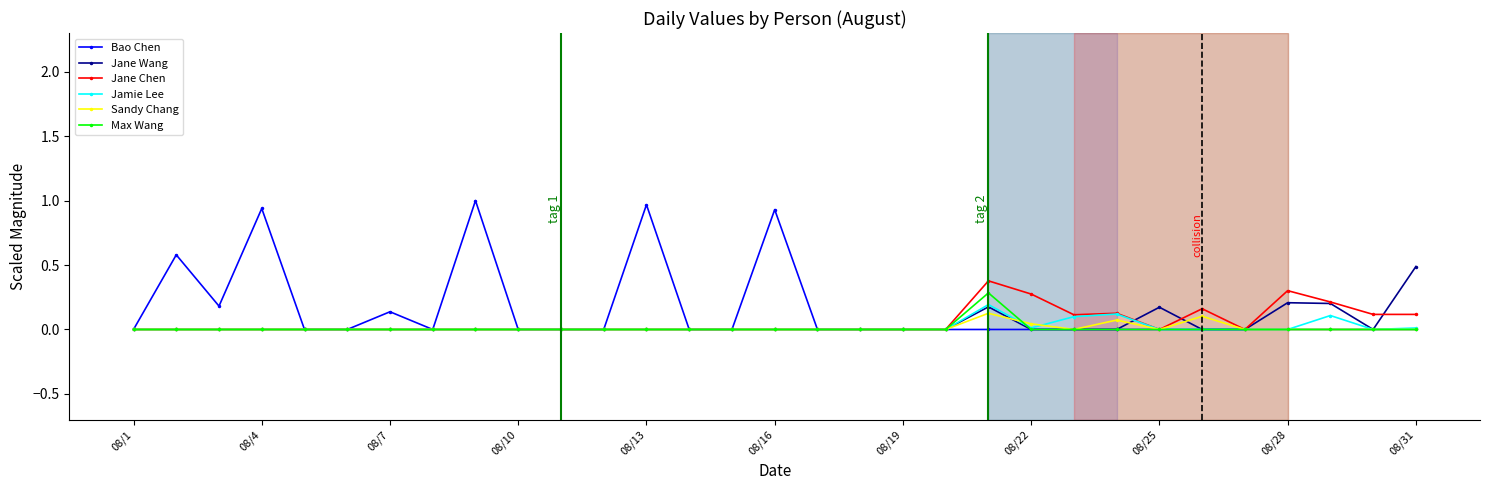

What is the maximum value for Max Wang?

0.3